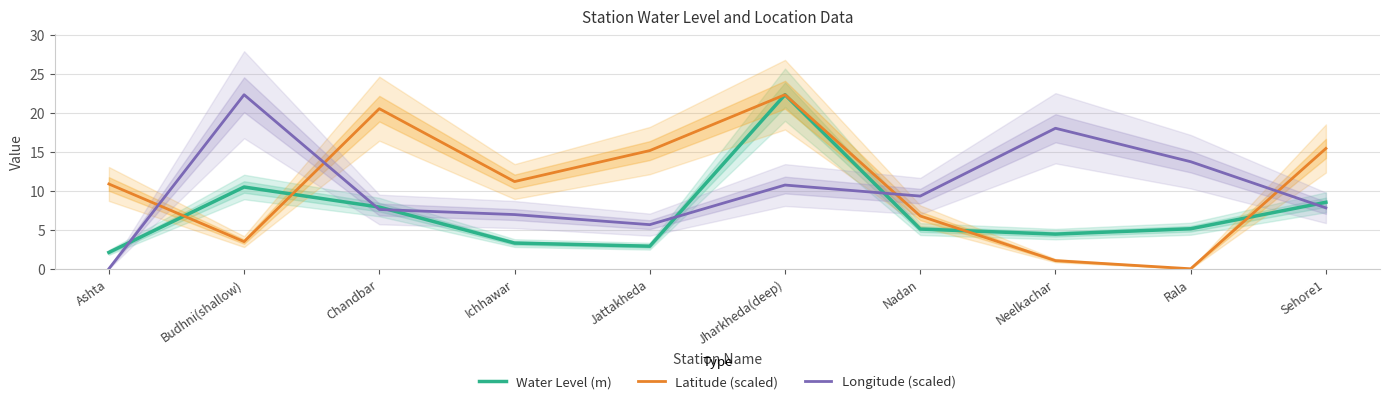

Which series has the widest spread of values?

Latitude (scaled)